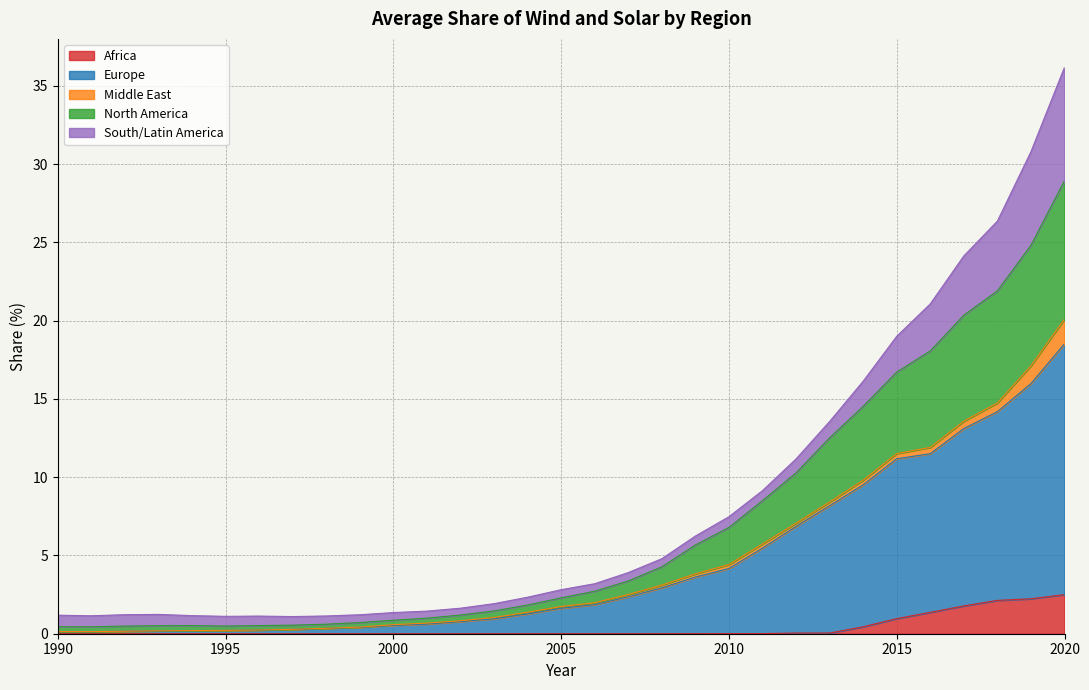

How many lines are shown in the chart?

5